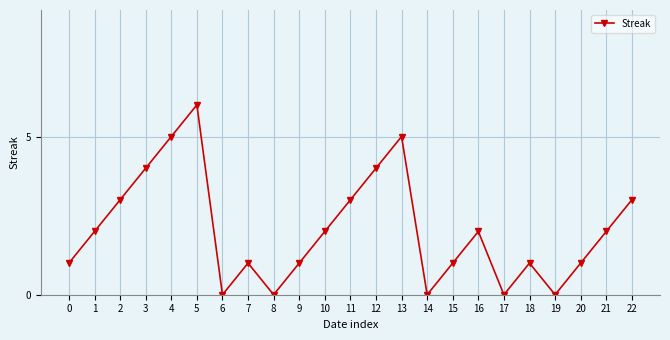

Is it true that the value at 10 is 3?

False